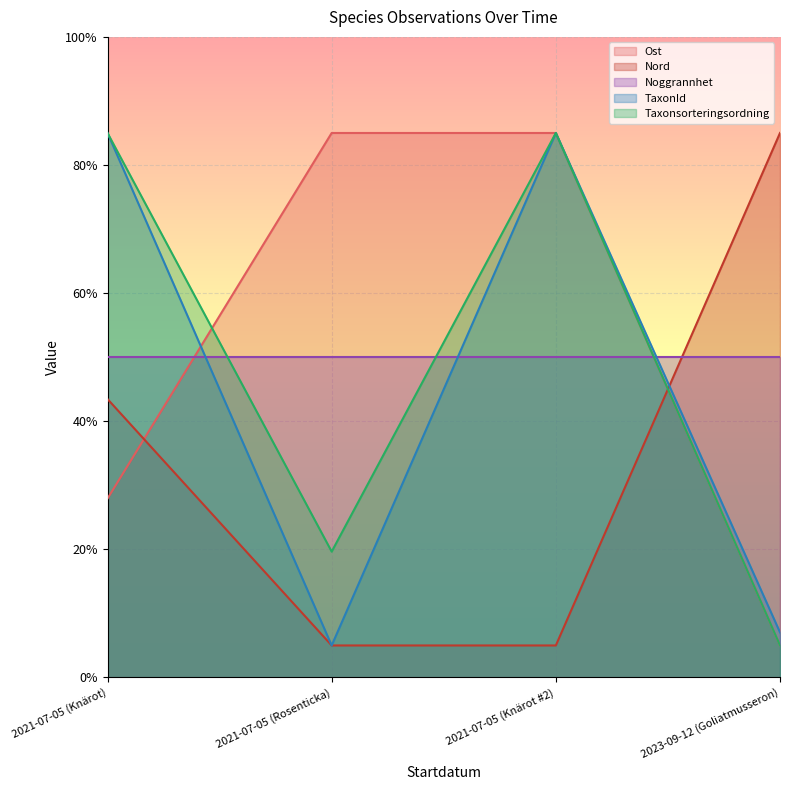

Does the chart display data point markers on the line(s)?

No